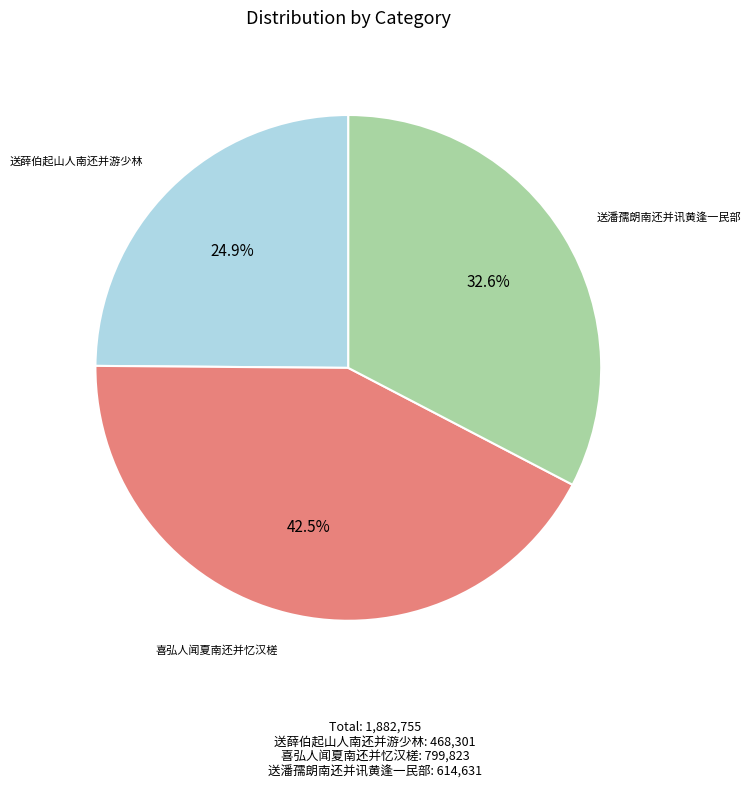

Which has a higher value, 喜弘人闻夏南还并忆汉槎 or 送薛伯起山人南还并游少林?

喜弘人闻夏南还并忆汉槎